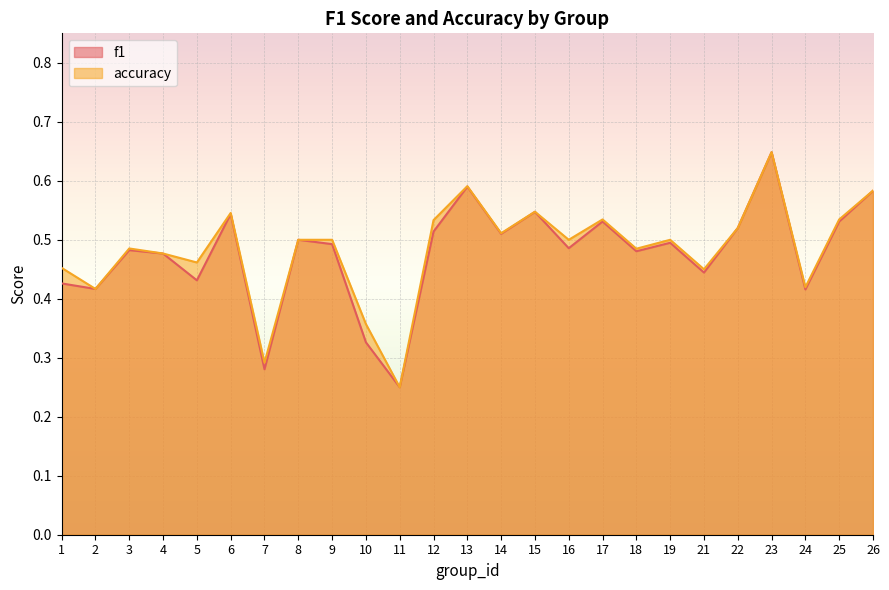

How many lines are shown in the chart?

2